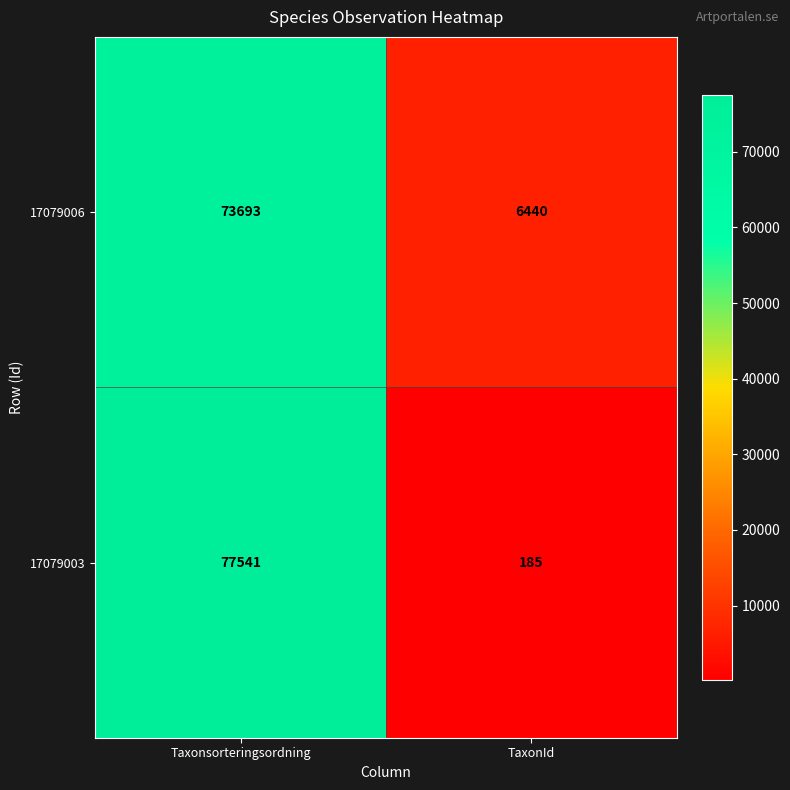

At which category is the sum across all series the highest?

Taxonsorteringsordning